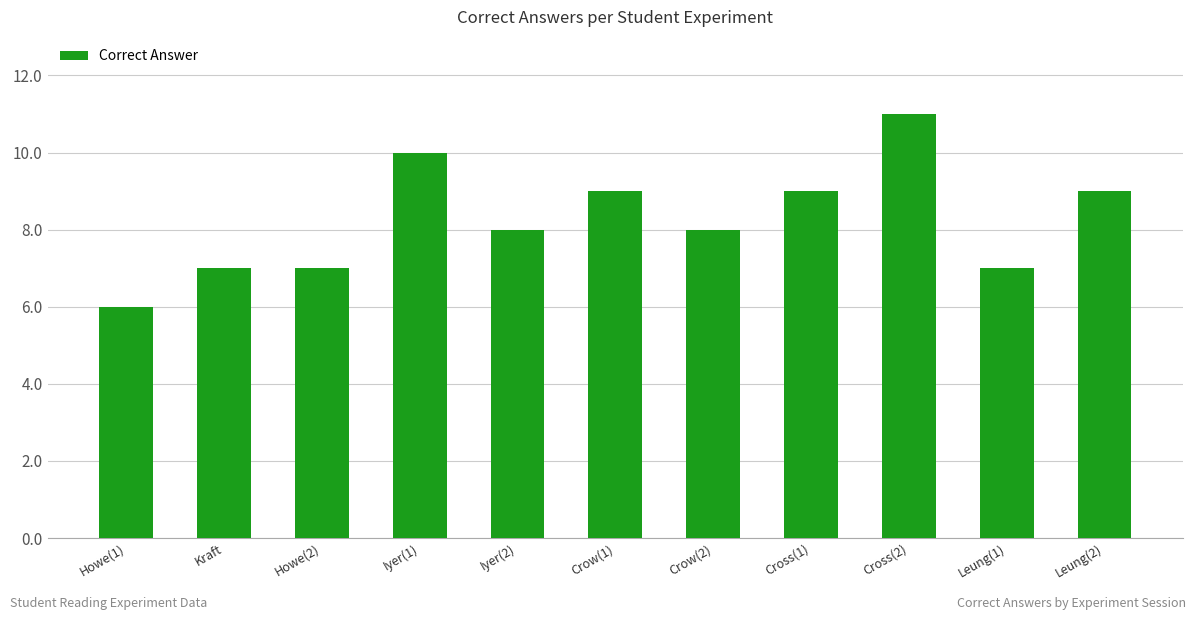

Read the value at Howe(1).

6